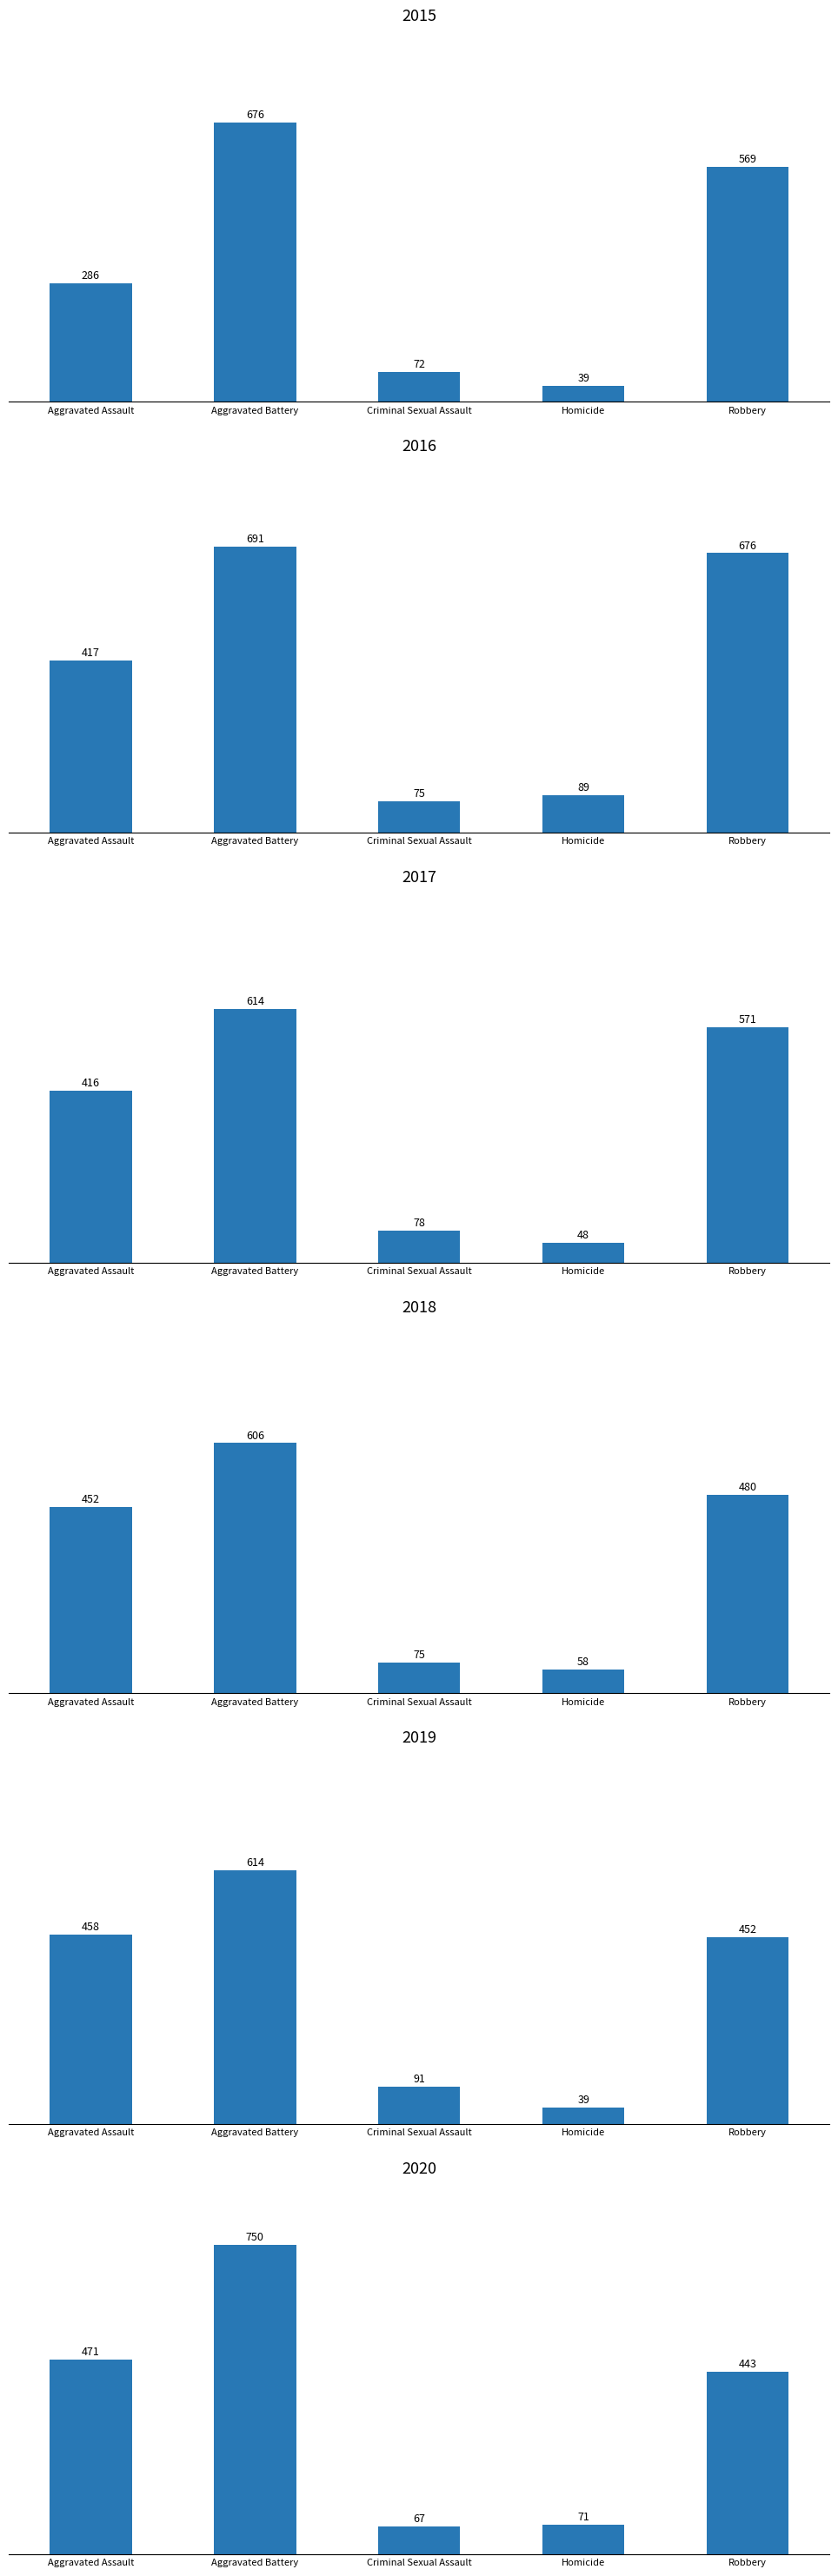

Which label corresponds to the smallest value in the chart?

Homicide